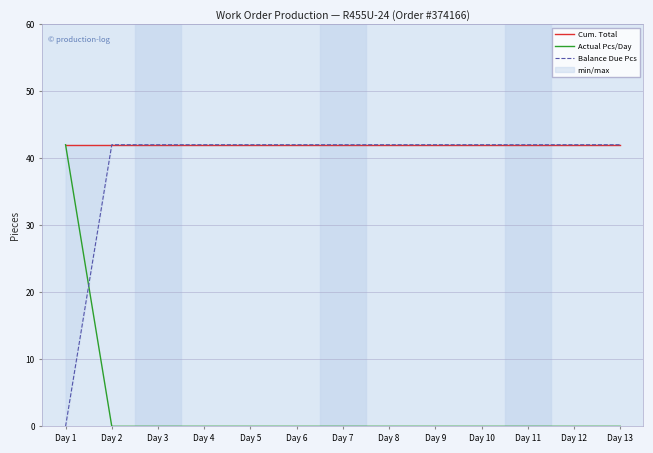

At which label does Cum. Total reach its minimum?

Day 1